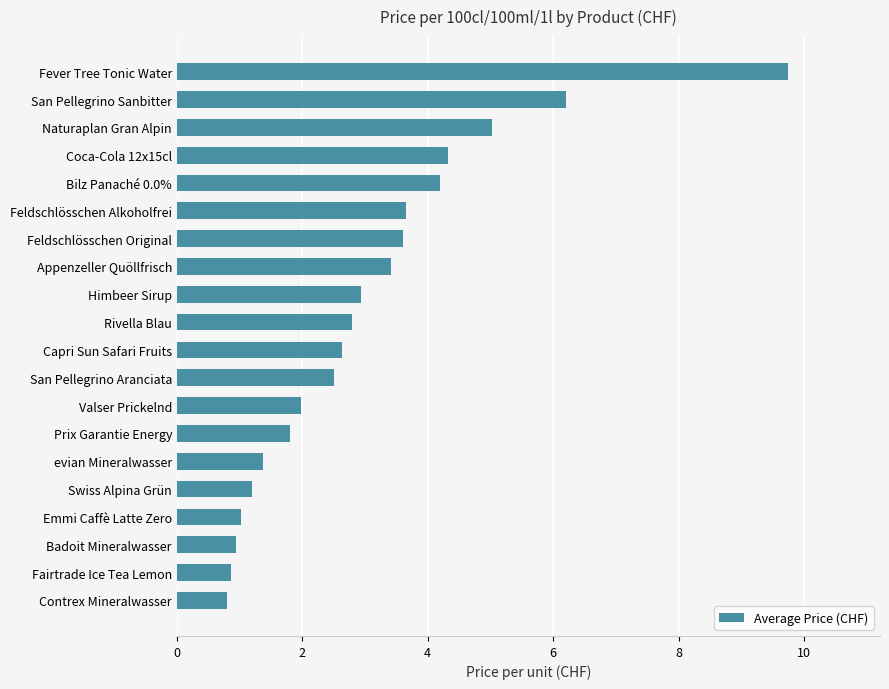

What is the greatest value displayed?

9.8